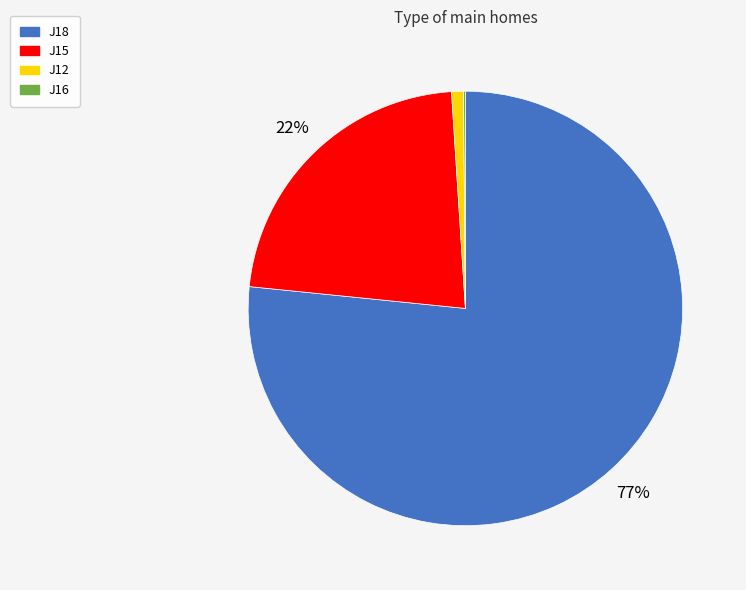

To the nearest percent, what is the average slice percentage?

25%